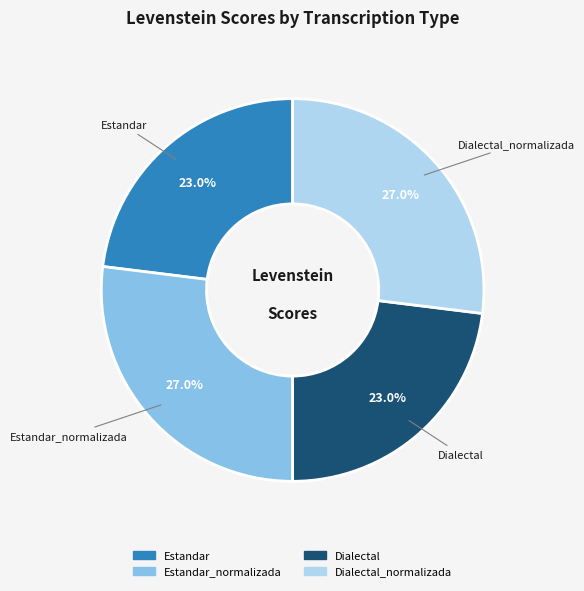

Is there a majority slice in this chart?

No